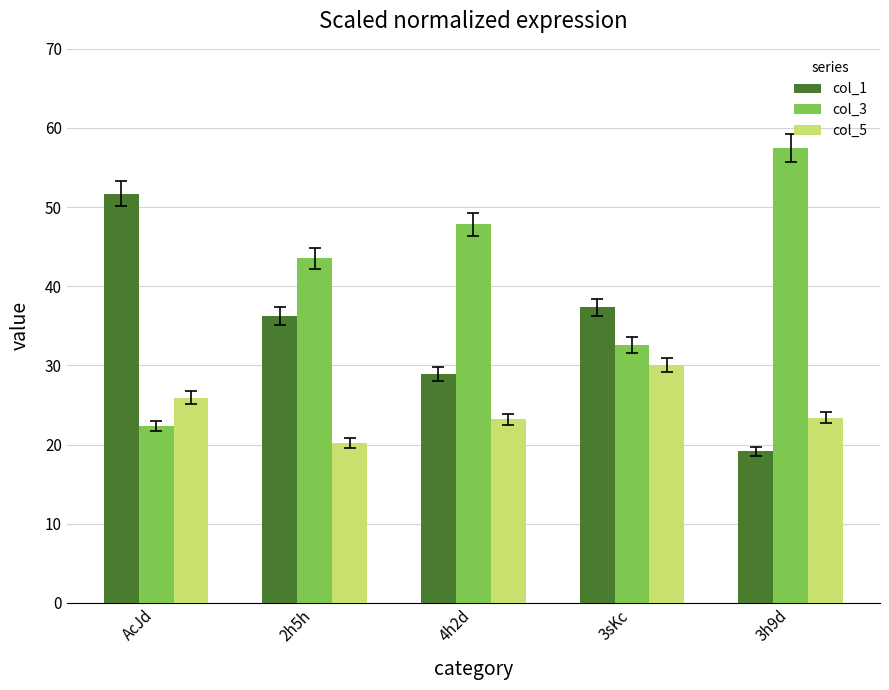

What is the label of the 4th bar from the right?

2h5h